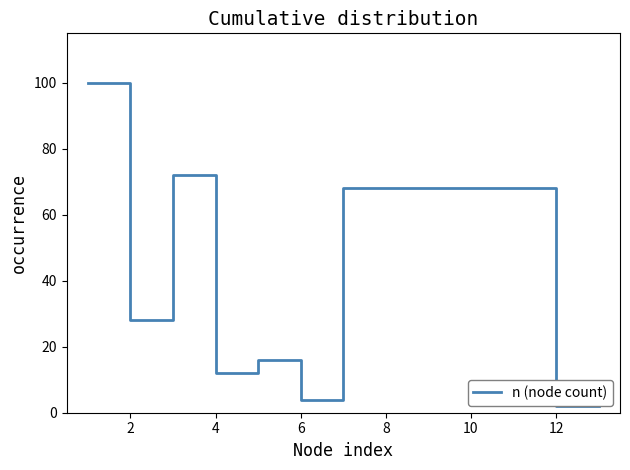

What is the difference between the maximum and minimum values?

98